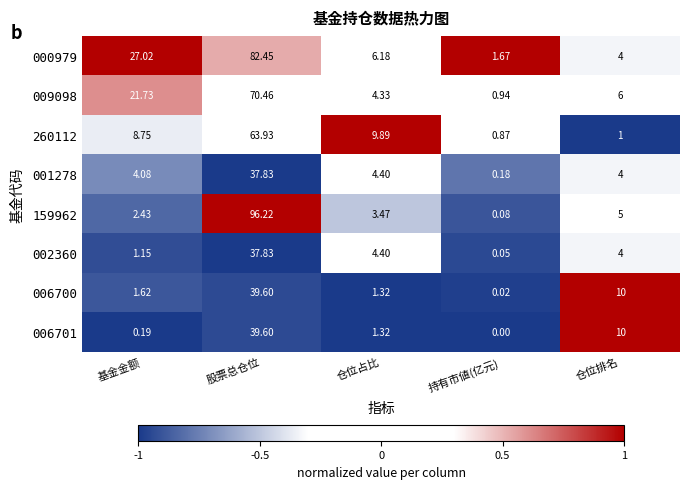

List the labels in order of 006700 value, largest first.

股票总仓位, 仓位排名, 基金金额, 仓位占比, 持有市値(亿元)